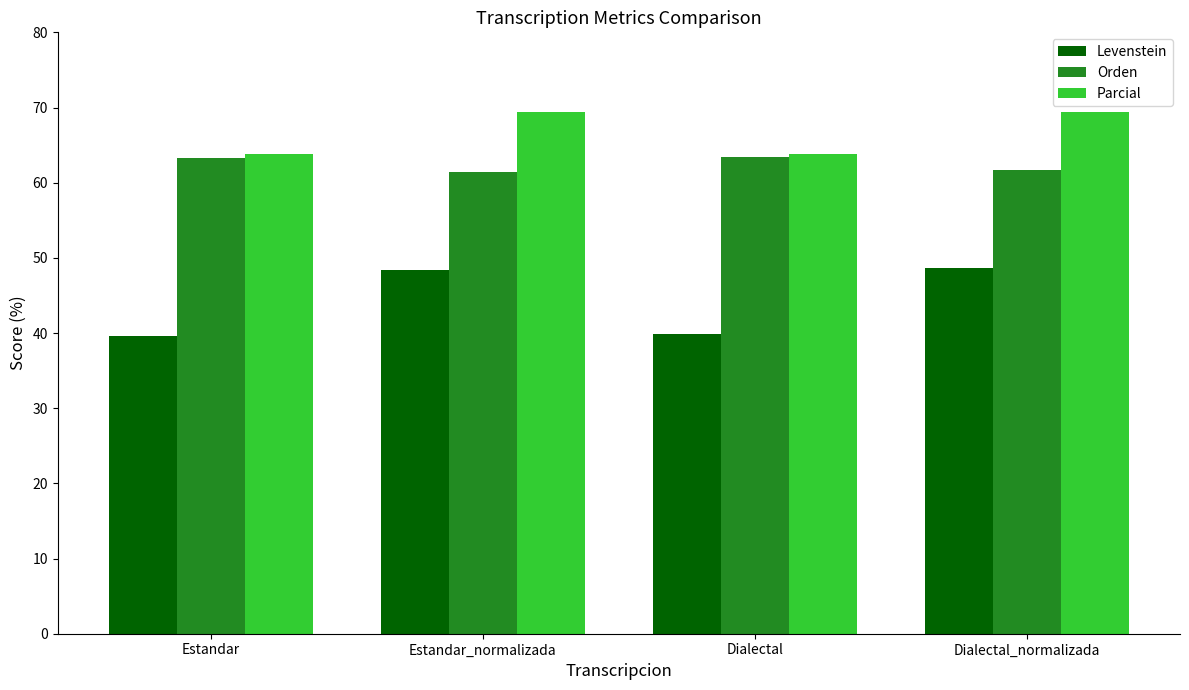

Which series has the widest spread of values?

Levenstein